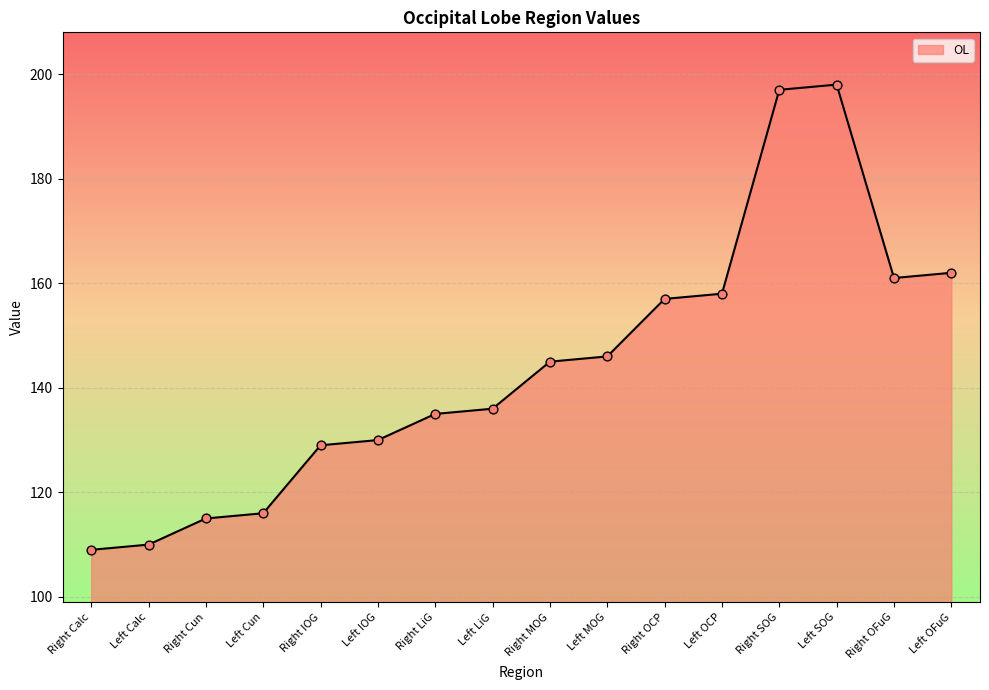

Approximately how many times larger is the value at Right OCP compared to Right SOG?

0.8